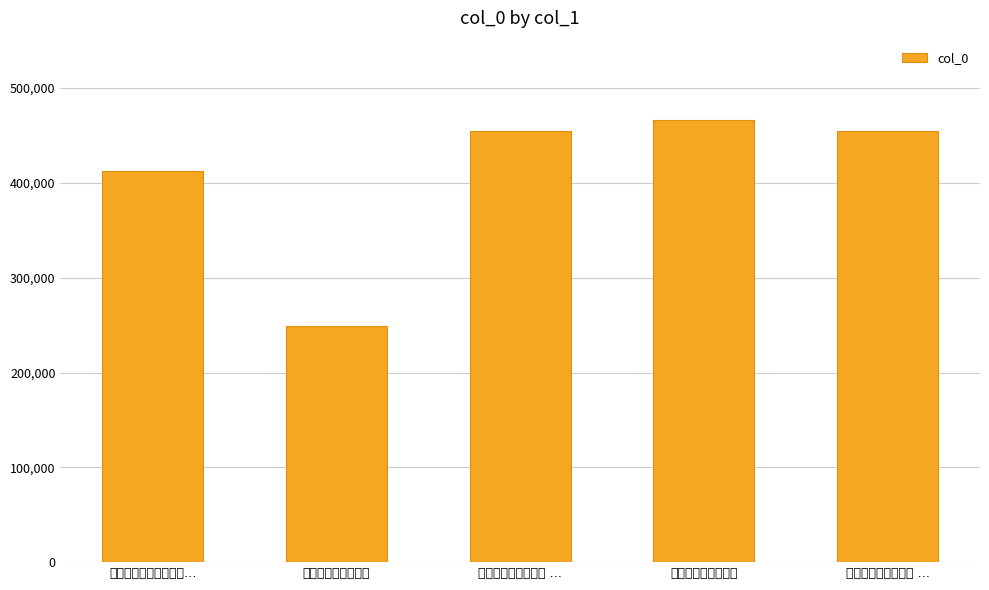

What is the label of the 2nd bar from the left?

陈章兄枉过诗以赠之